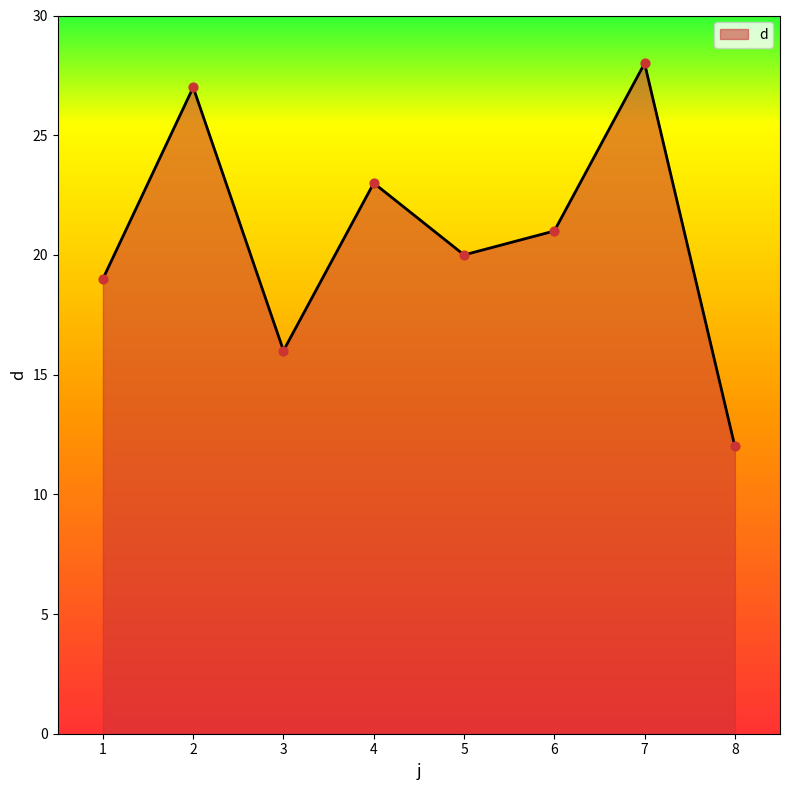

What is the ratio of the value at 7 to the value at 5?

1.4